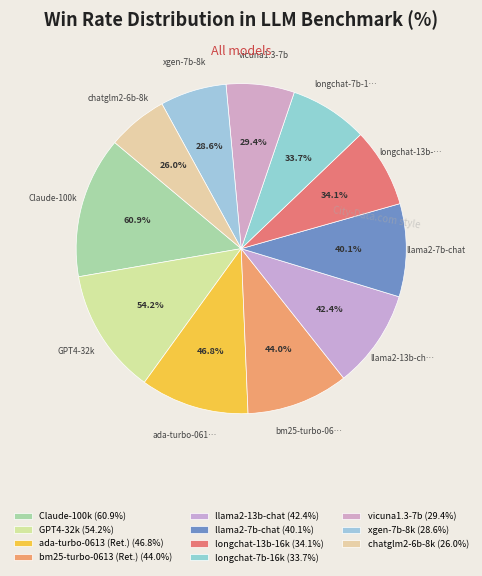

Does llama2-13b-chat represent more than half of the total?

No